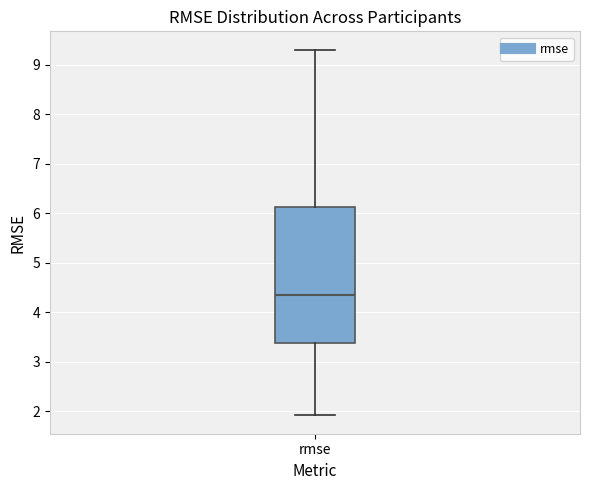

Transcribe this box plot: give where the median line is, the range the box spans, and where the two whiskers end, as read against the y-axis. The values are not printed on the chart, so give them approximately, as read against the axis.

median 4.3, box 3.4 to 6.1, whiskers 1.9 to 9.3